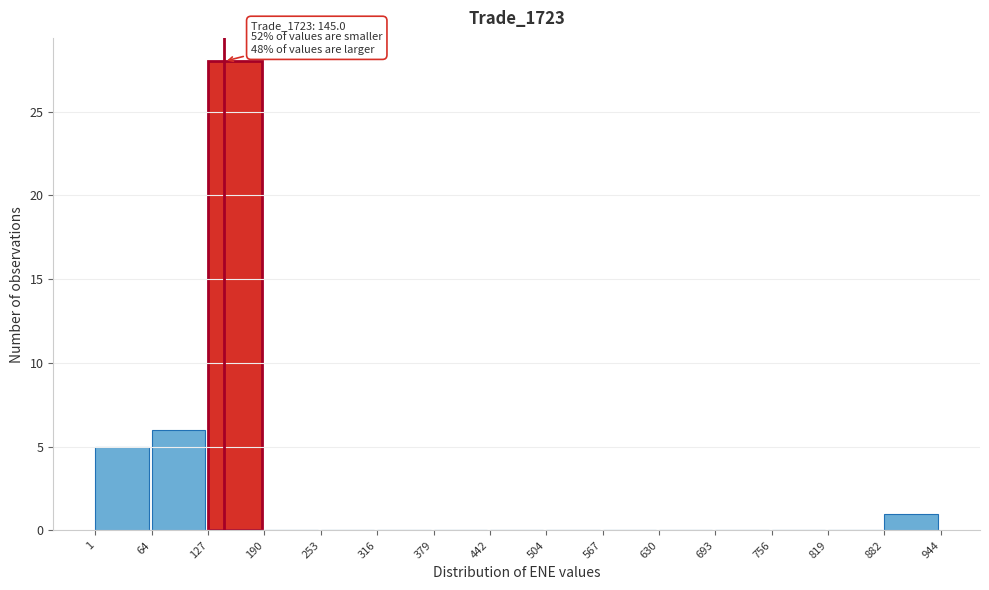

Over which range of the x-axis is the bar tallest?

127 to 190